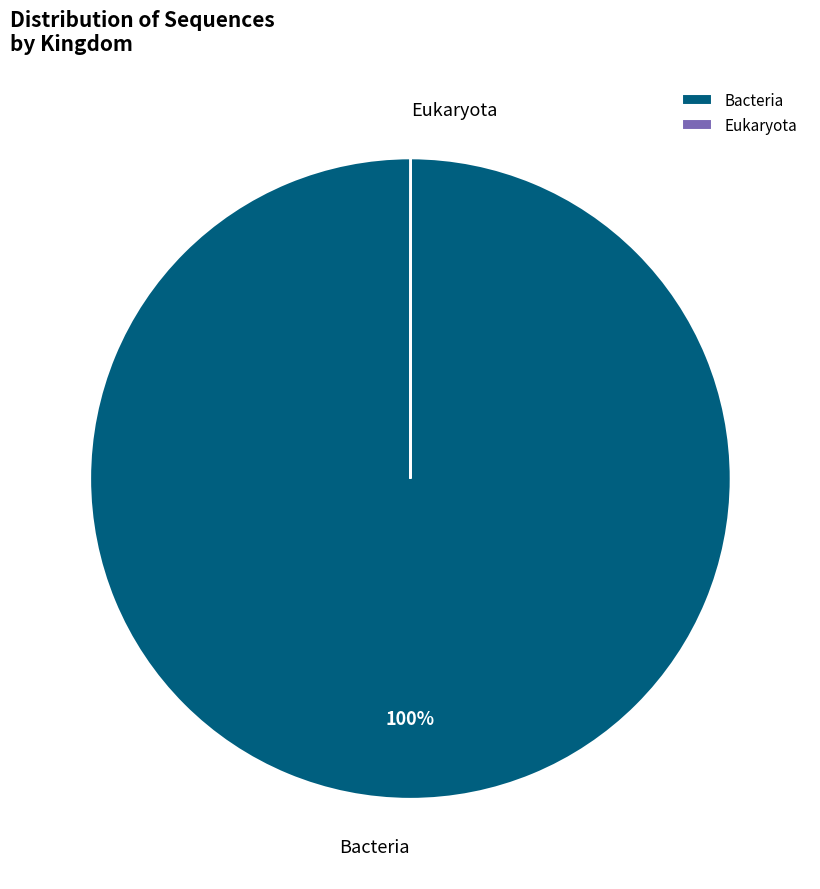

Does Bacteria represent more than half of the total?

Yes